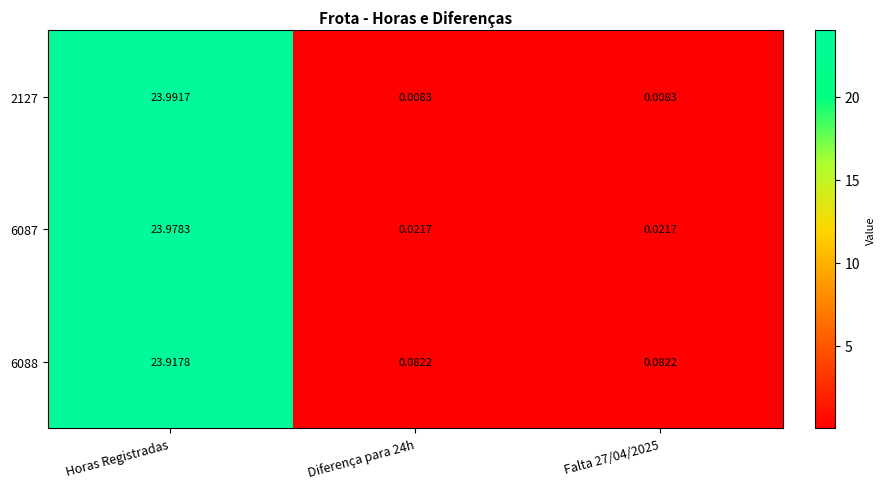

List the series in order of their overall mean, lowest first.

2127, 6087, 6088